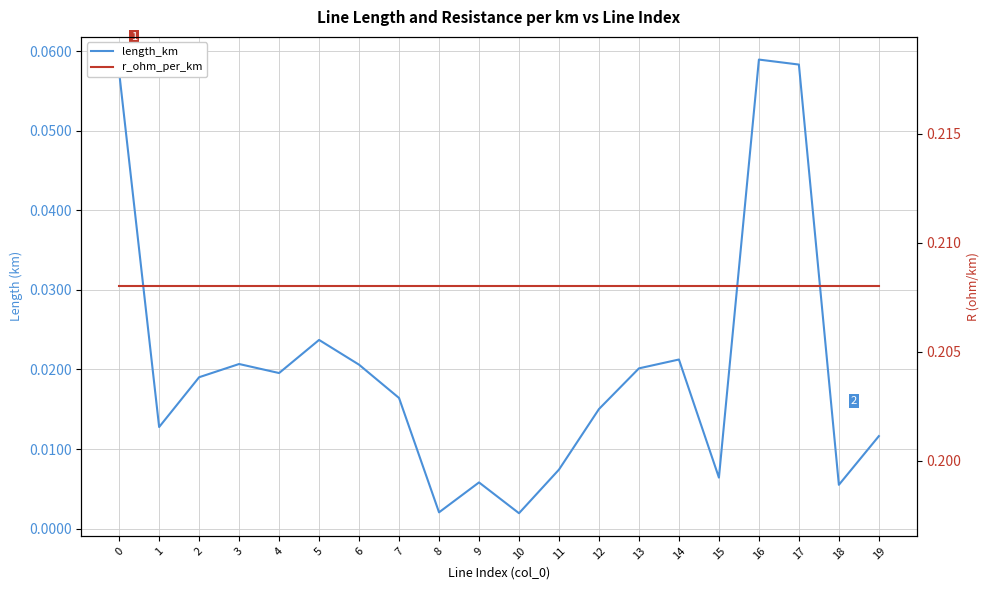

In length_km, how many points are higher than both neighbors (excluding endpoints)?

5